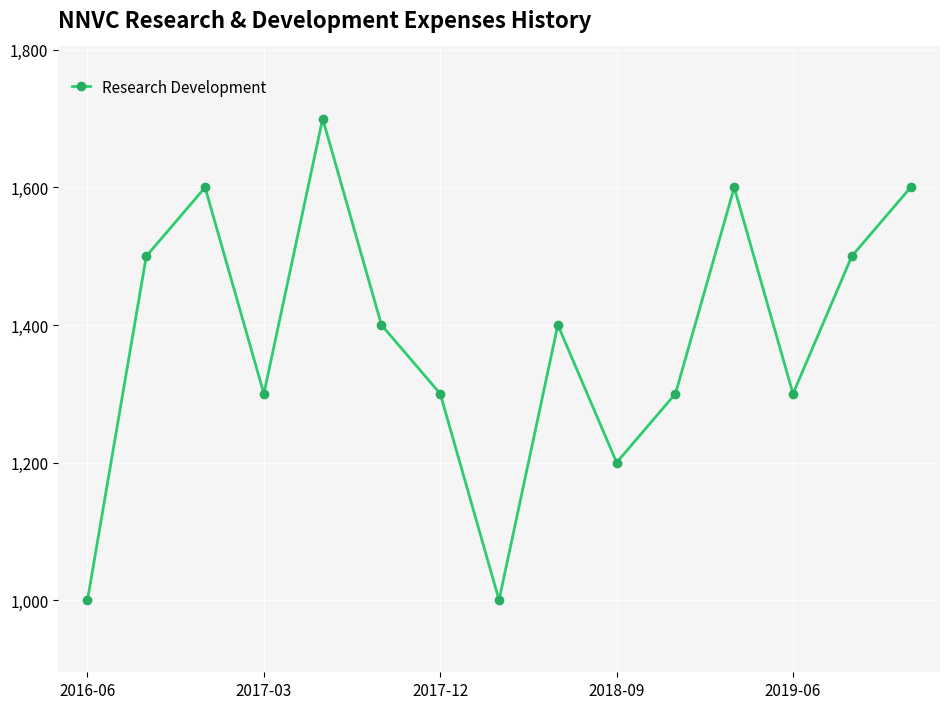

Reading left to right, transcribe all the data shown in this chart.

1000	1500	1600	1300	1700	1400	1300	1000	1400	1200	1300	1600	1300	1500	1600